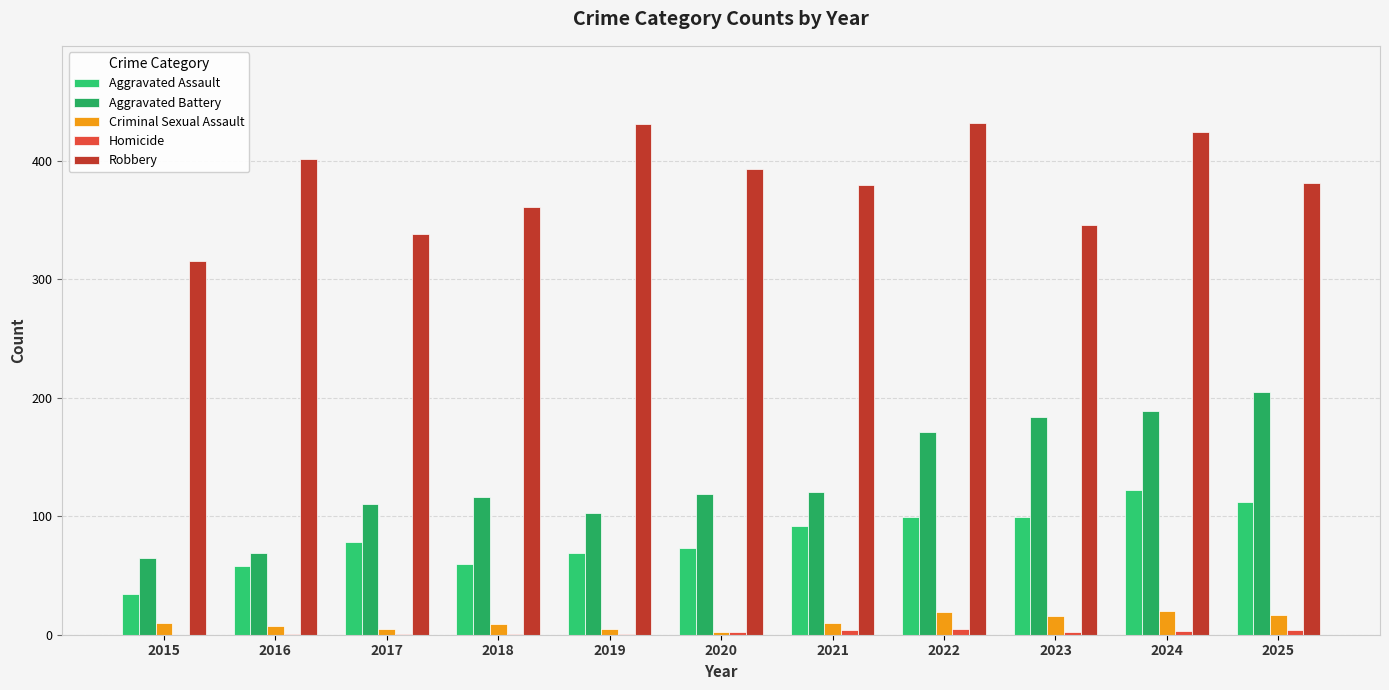

Where is Robbery nearest to the value 373?

2021